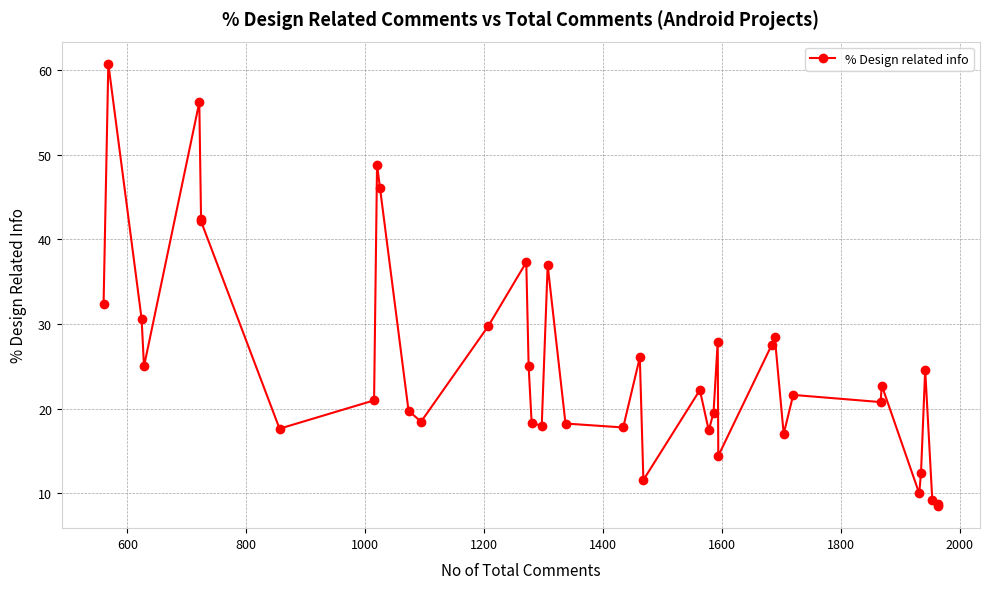

Is this an area chart (filled region under the line)?

No